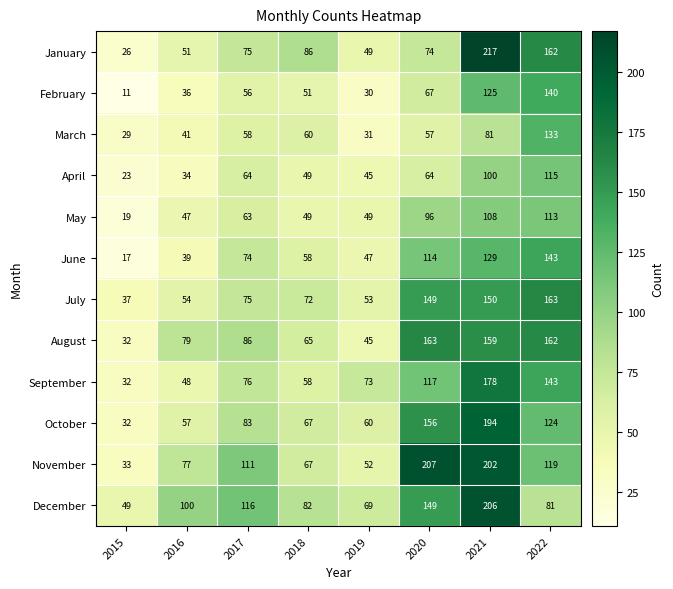

At which category does the chart reach its minimum across all series?

2015